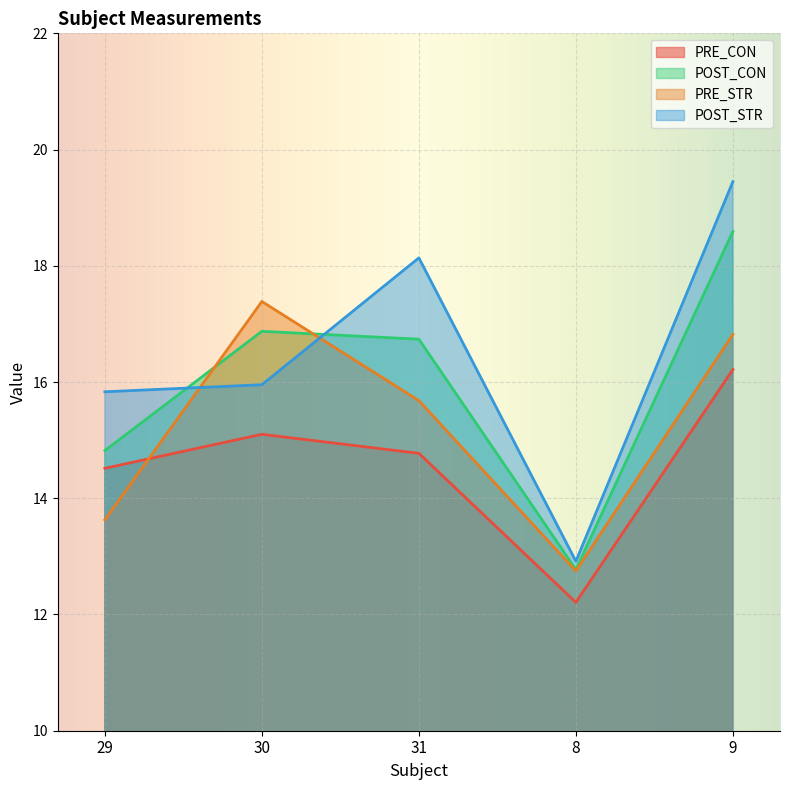

Which series has the widest spread of values?

POST_STR